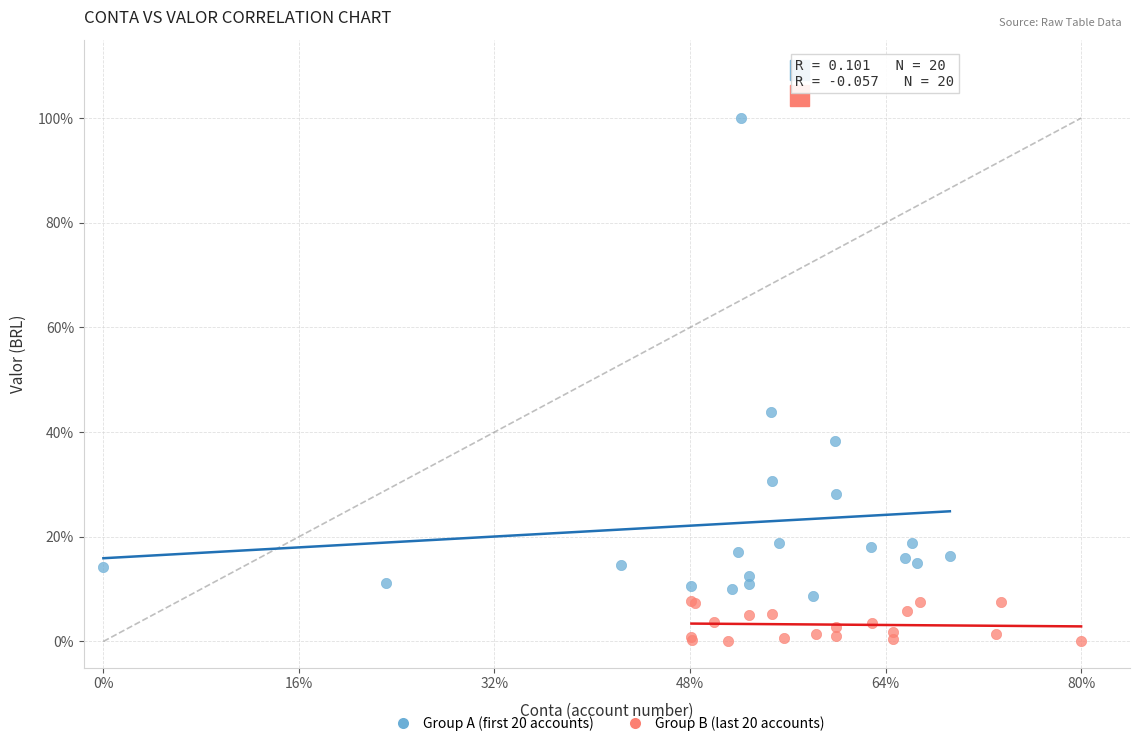

What are all the series names shown in the legend?

Group A (first 20 accounts), Group B (last 20 accounts)